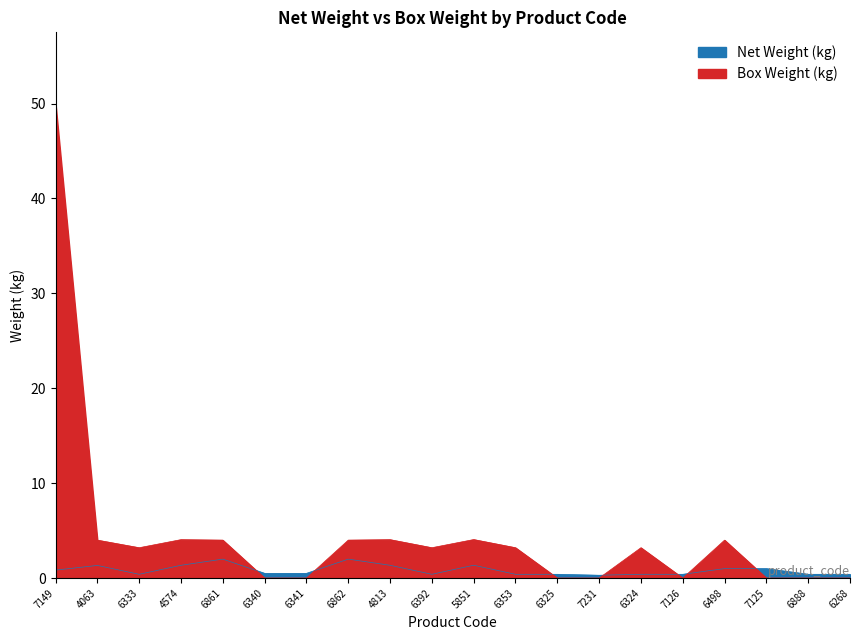

What is the average value of the Net Weight (kg) series?

0.8